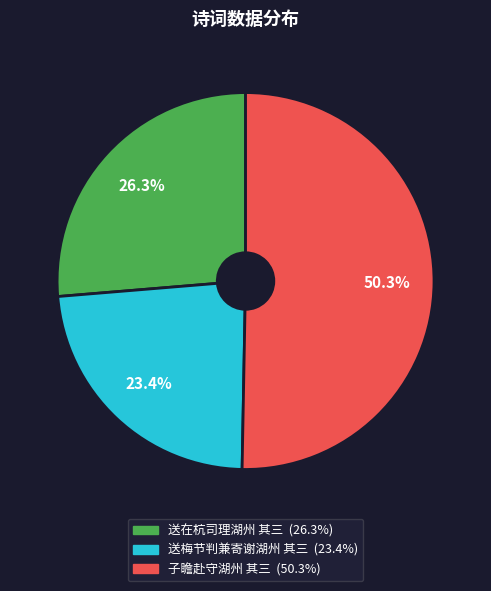

Combined, do 子瞻赴守湖州 其三 and 送梅节判兼寄谢湖州 其三 account for over 50%?

Yes